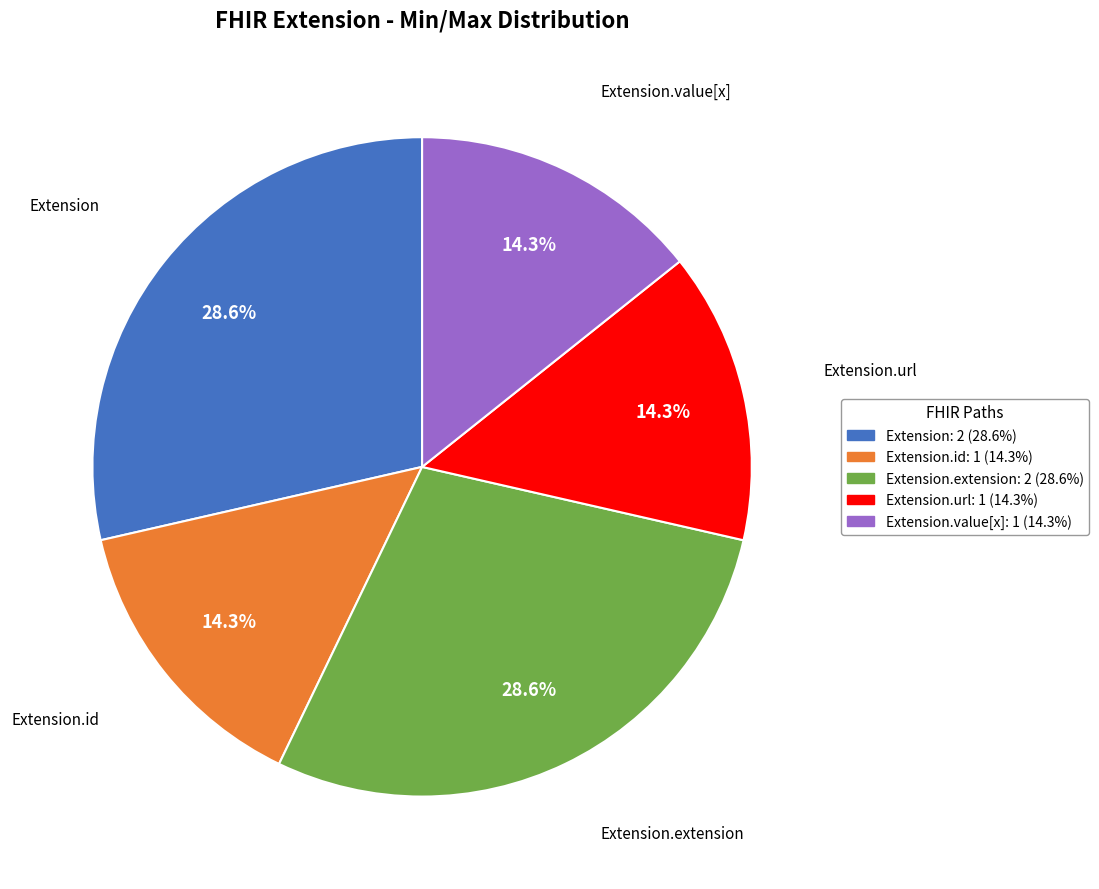

Is there a majority slice in this chart?

No